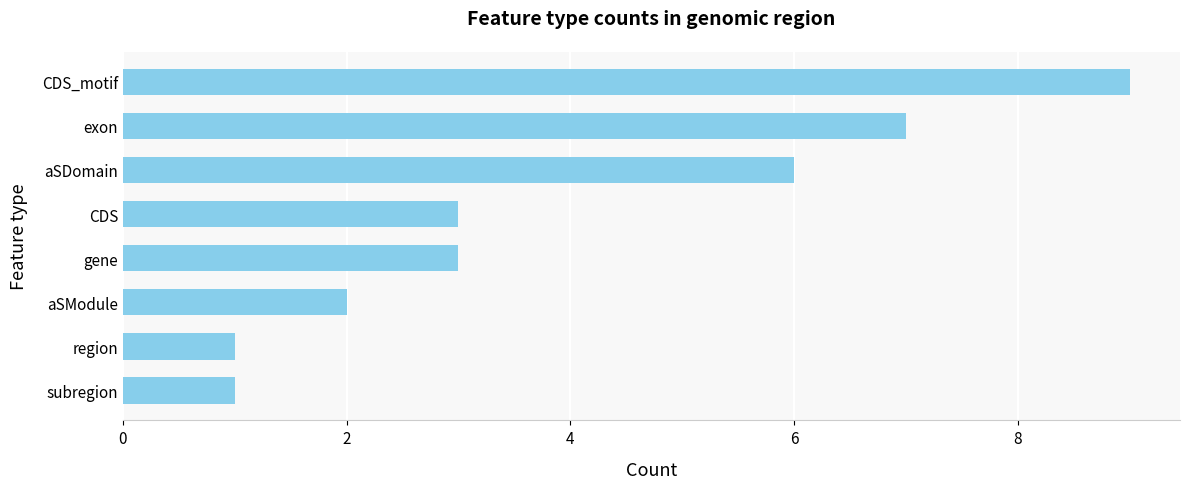

How many categories are shown in the chart?

8